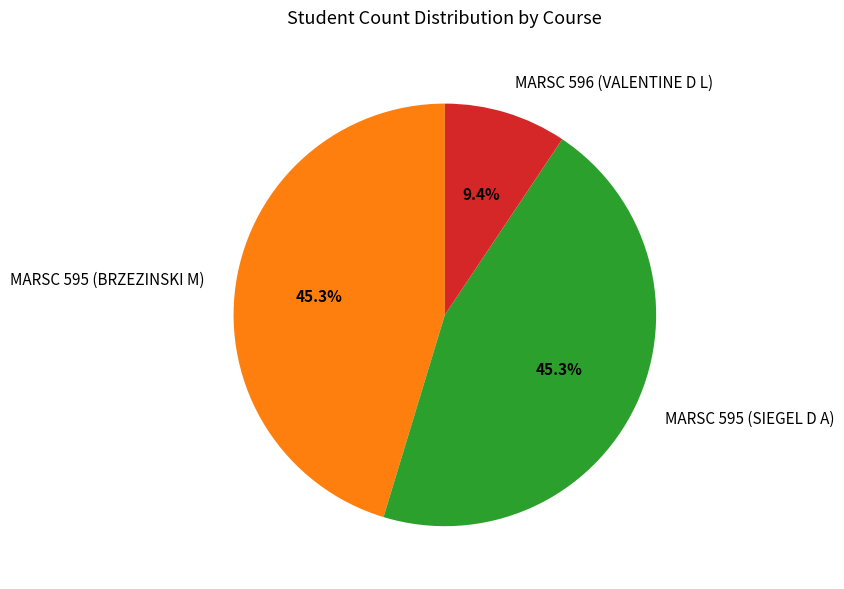

Does MARSC 595 (BRZEZINSKI M) represent more than half of the total?

No